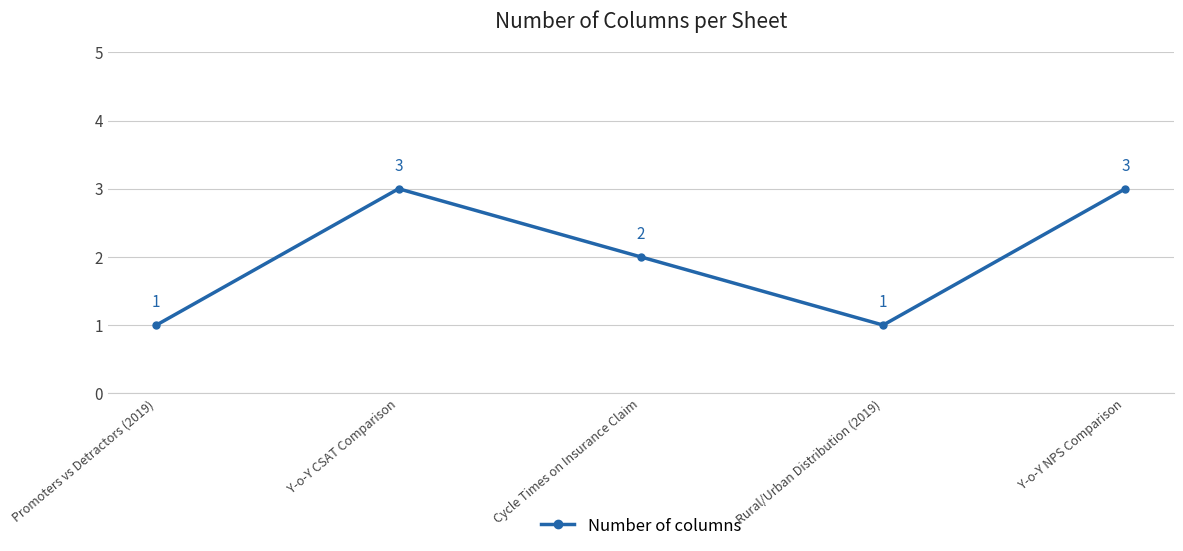

What is the sum of all values?

10